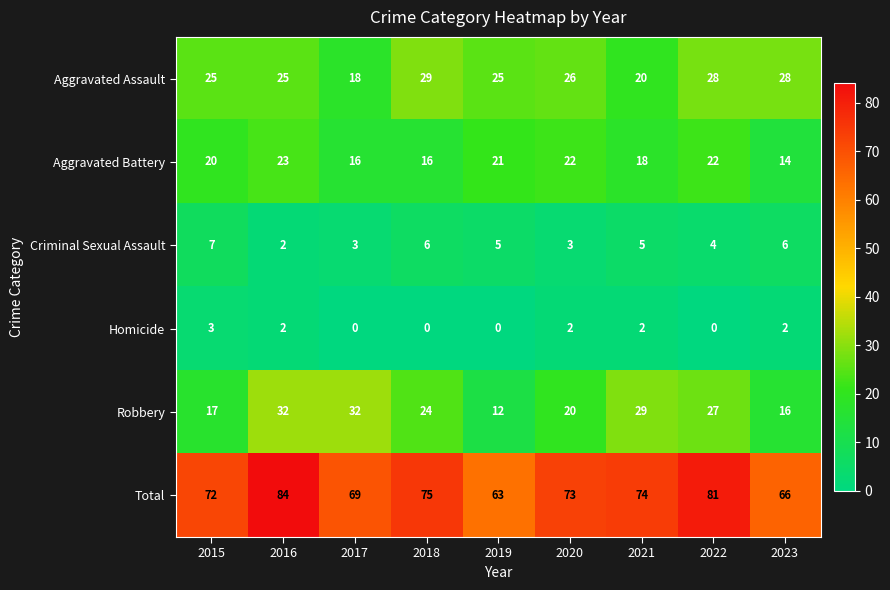

What is the minimum value for Aggravated Assault?

18